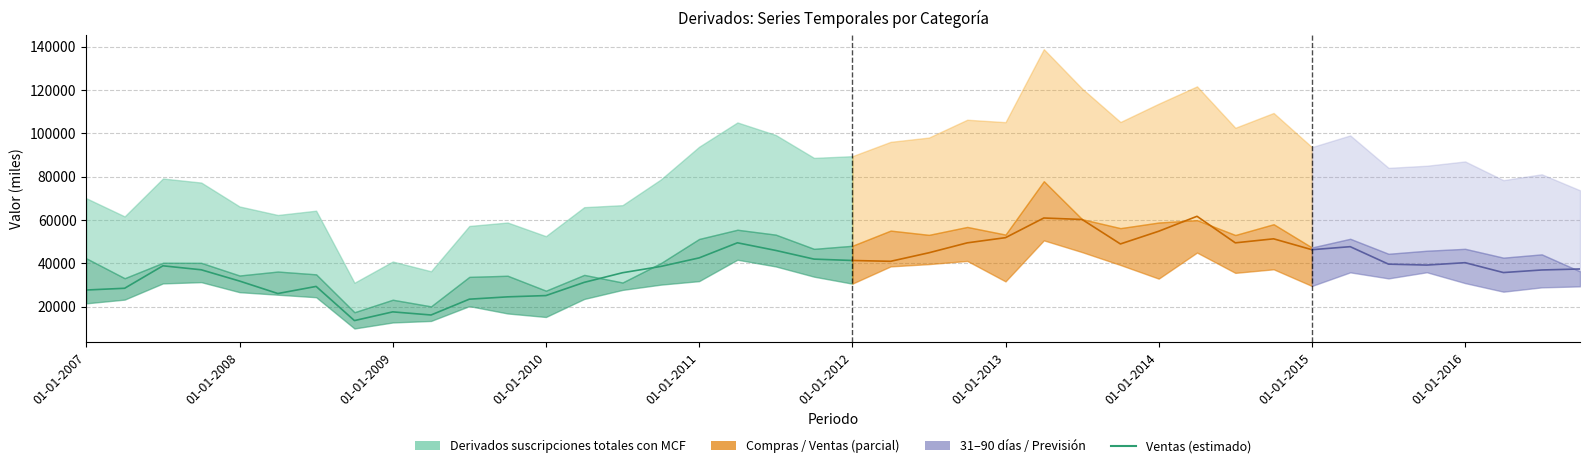

How many interior local valleys (lower than both neighbors) does the data have?

3